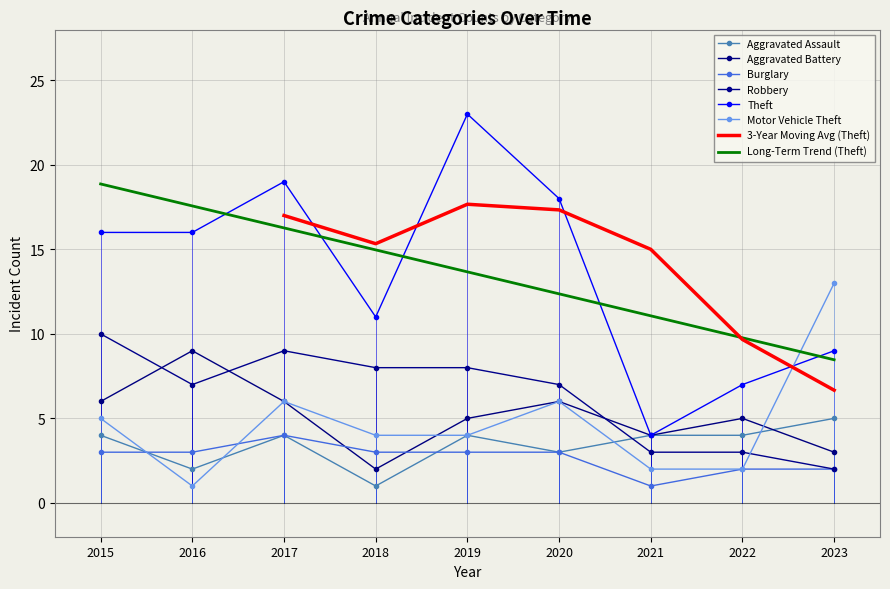

Between 2018 and 2021, which series saw the biggest shift?

Theft